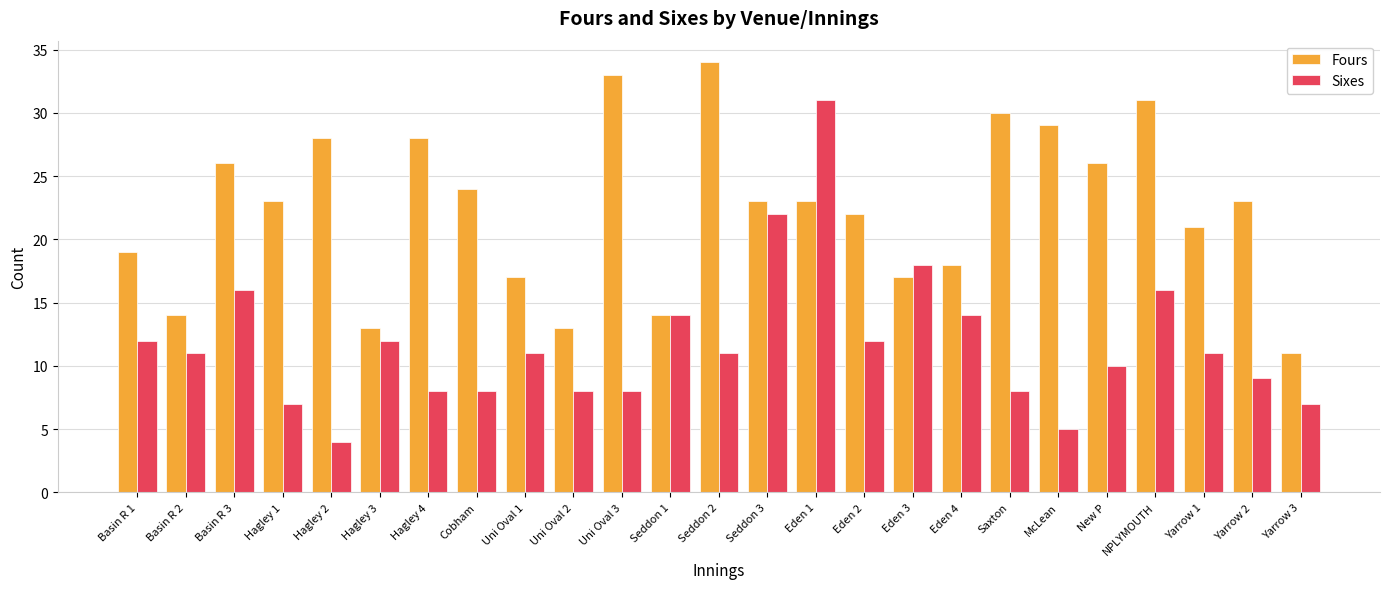

Reading right to left, transcribe all the data shown in this chart.

Fours: 11	23	21	31	26	29	30	18	17	22	23	23	34	14	33	13	17	24	28	13	28	23	26	14	19
Sixes: 7	9	11	16	10	5	8	14	18	12	31	22	11	14	8	8	11	8	8	12	4	7	16	11	12